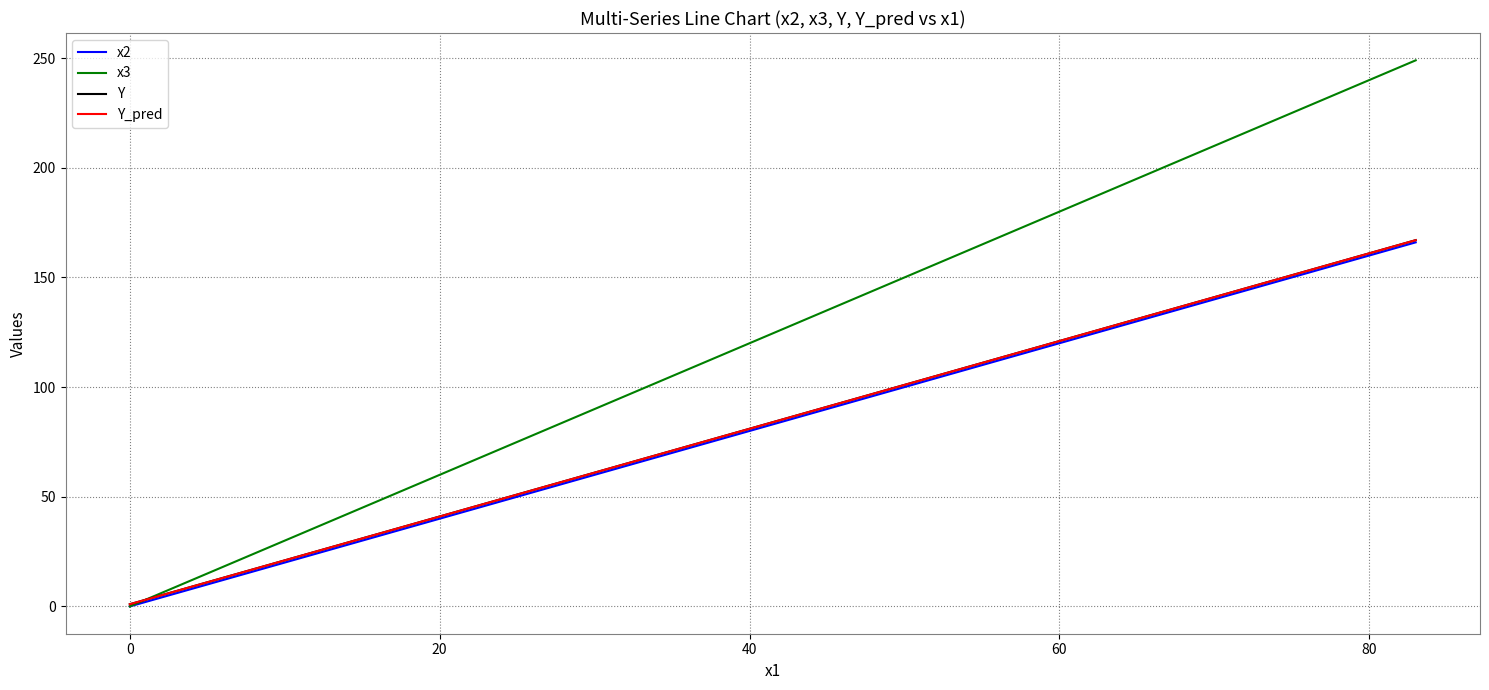

Which series has the largest total across all categories?

x3